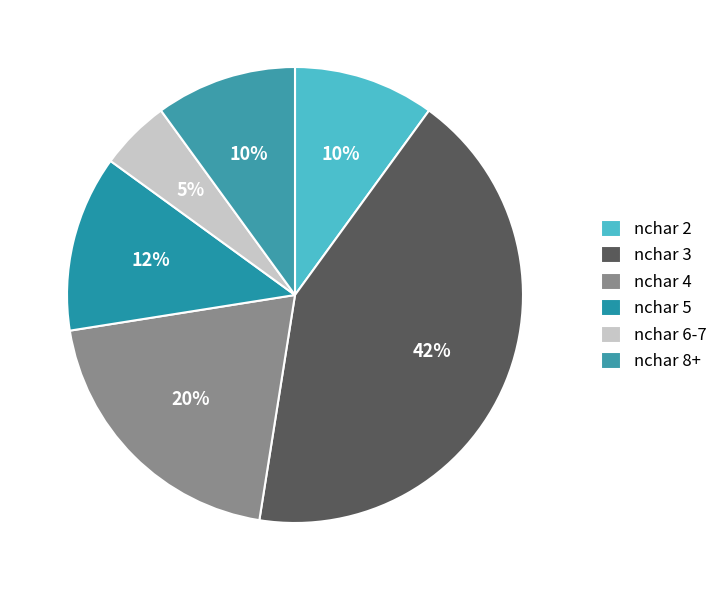

How many slices are in this pie chart?

6